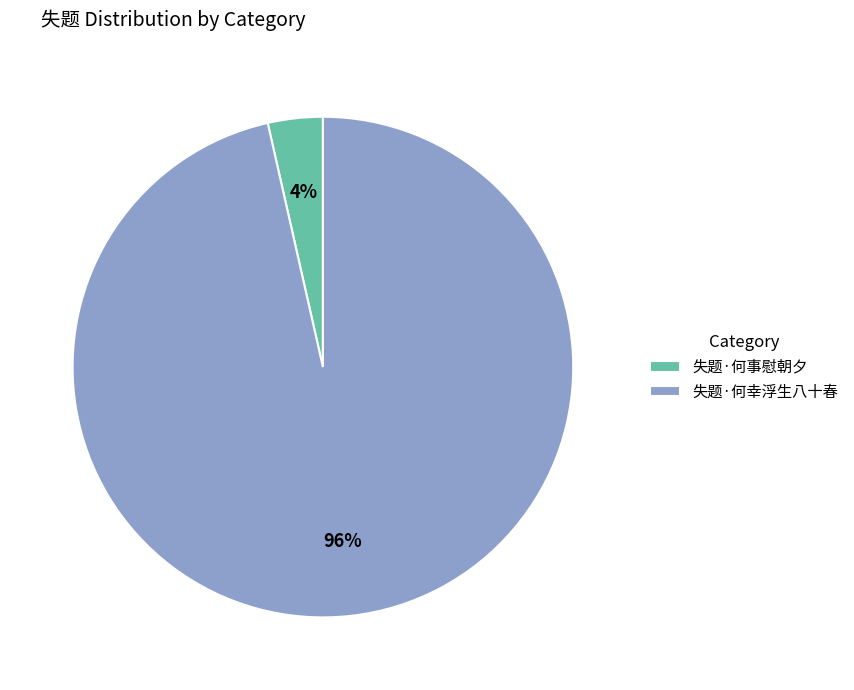

To the nearest percent, what is the average slice percentage?

50%